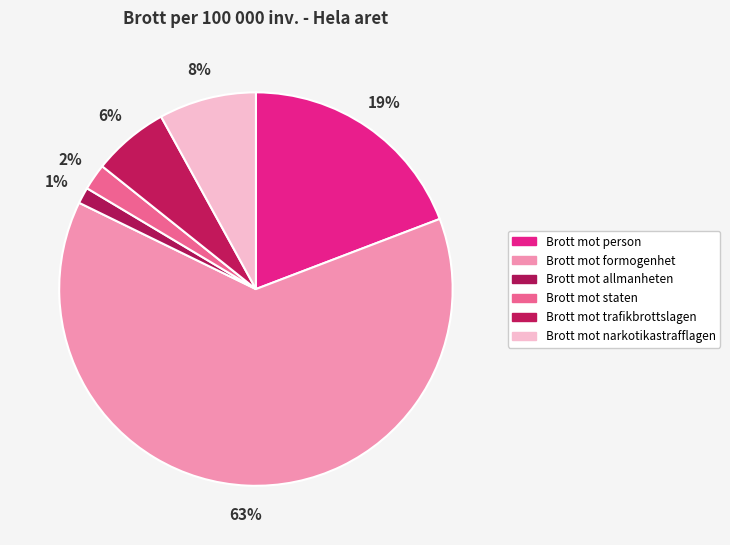

How many segments does this pie chart have?

6